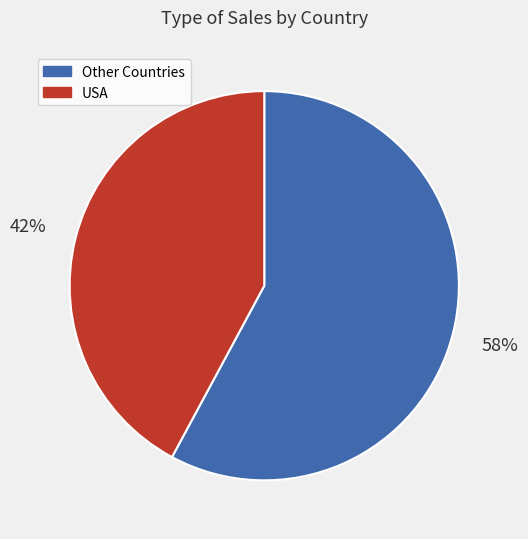

Approximately how many times larger is the value at USA compared to Other Countries?

0.7